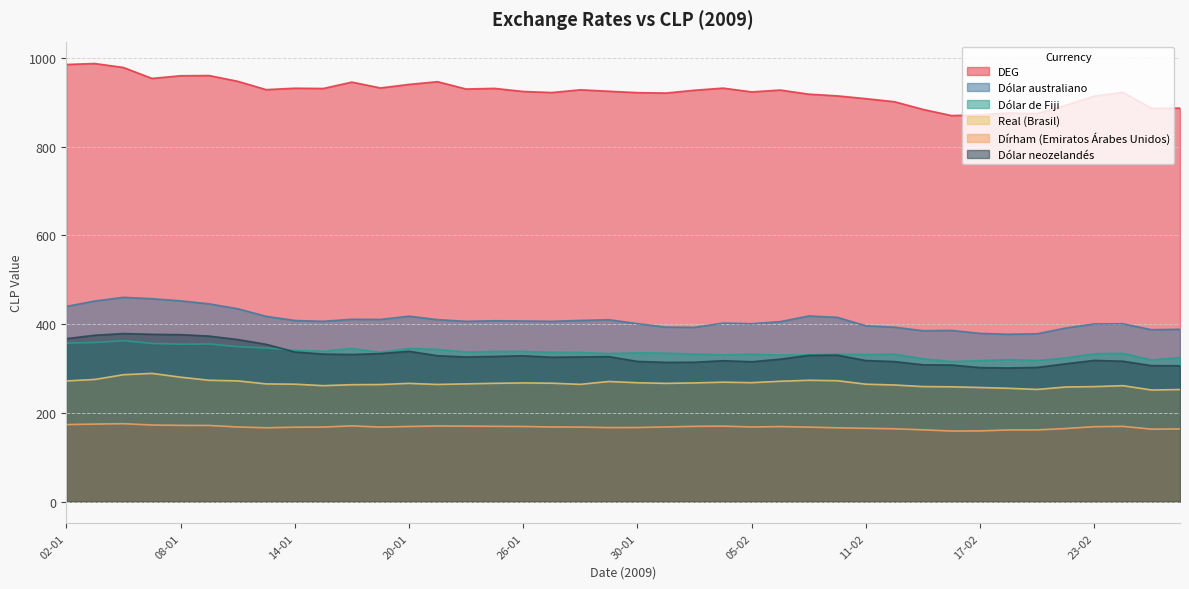

At which label is Dólar neozelandés closest to 339?

20-01